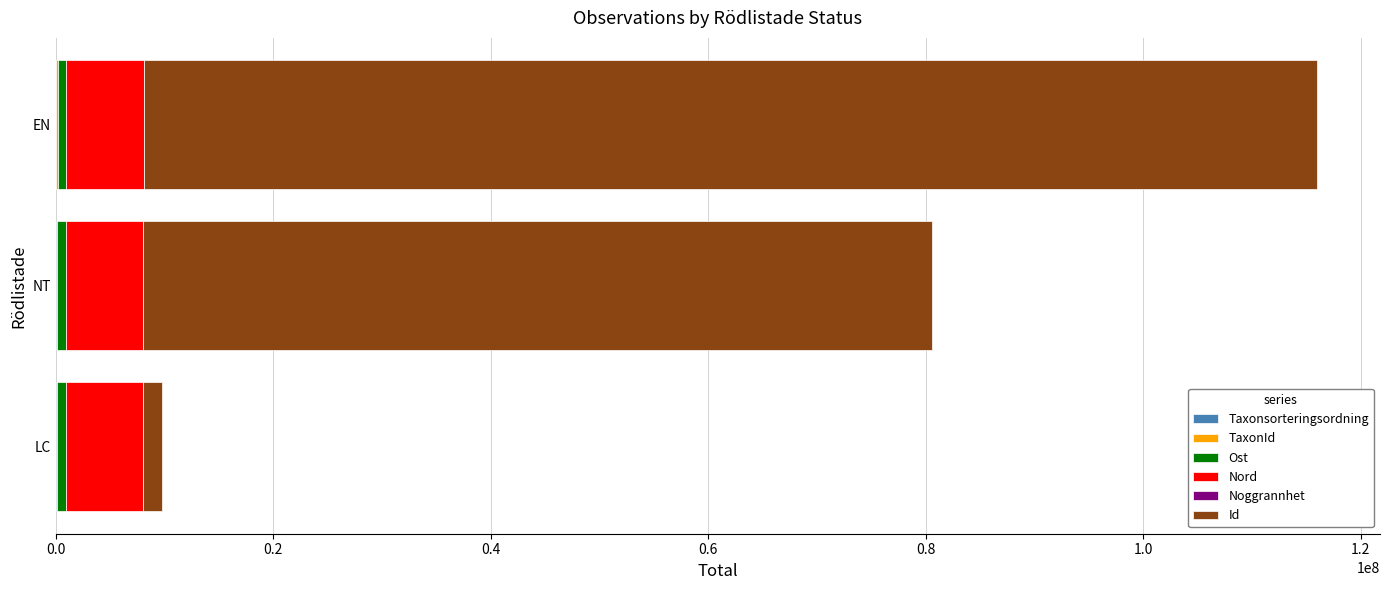

At which category is the sum across all series the highest?

EN